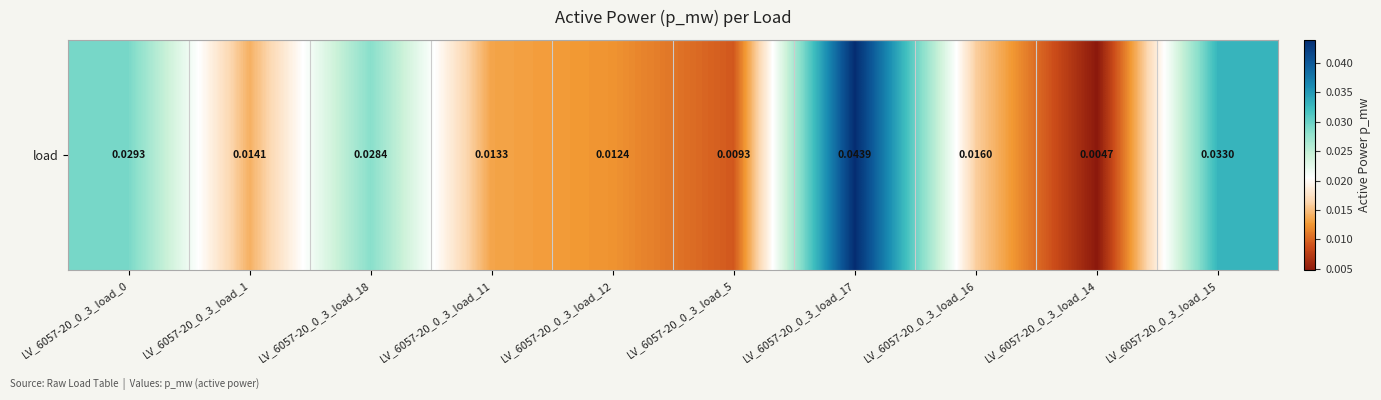

Is it true that the value at LV_6057-20_0_3_load_1 is 0.0?

False